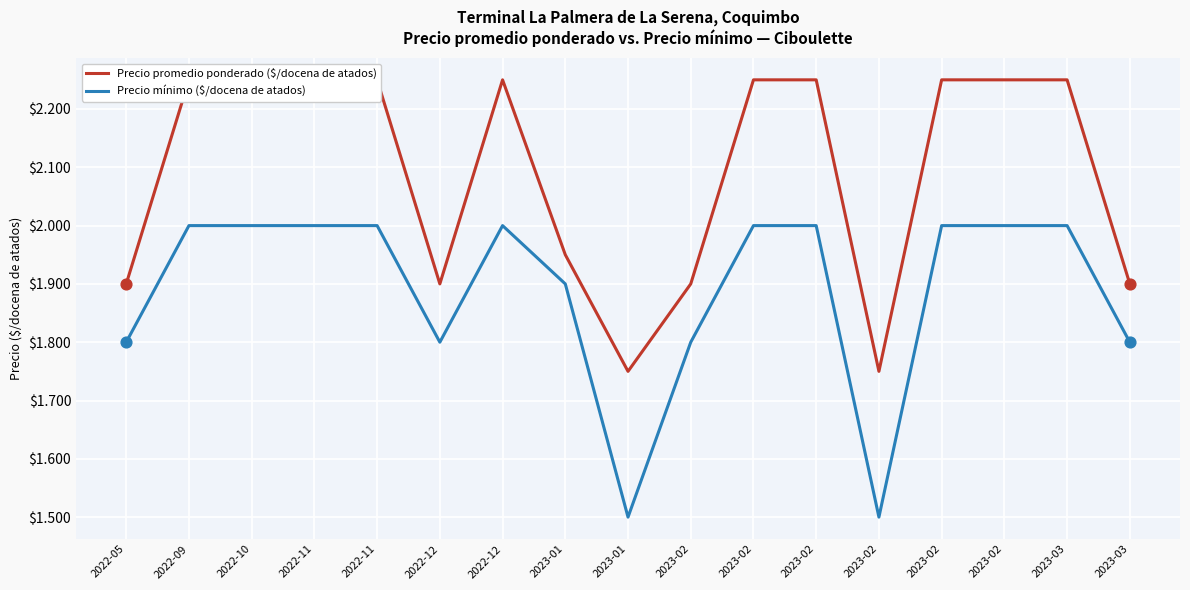

At which category is the sum across all series the highest?

2022-09